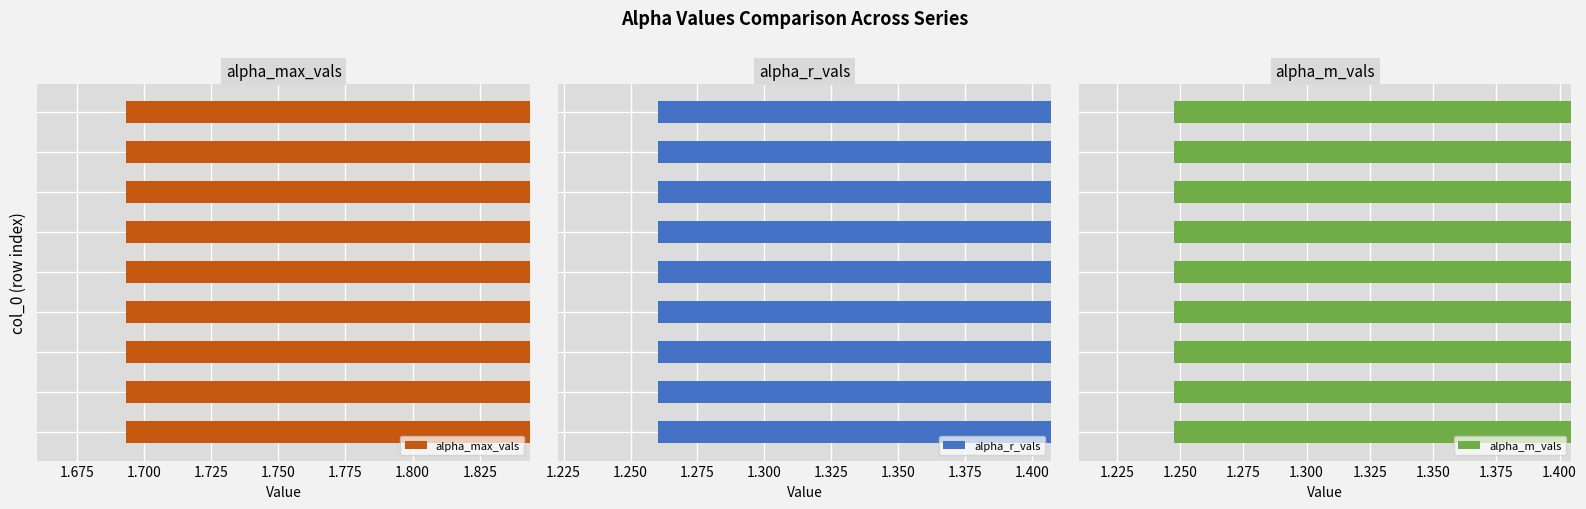

List the series in order of their peak value, highest first.

alpha_max_vals, alpha_r_vals, alpha_m_vals